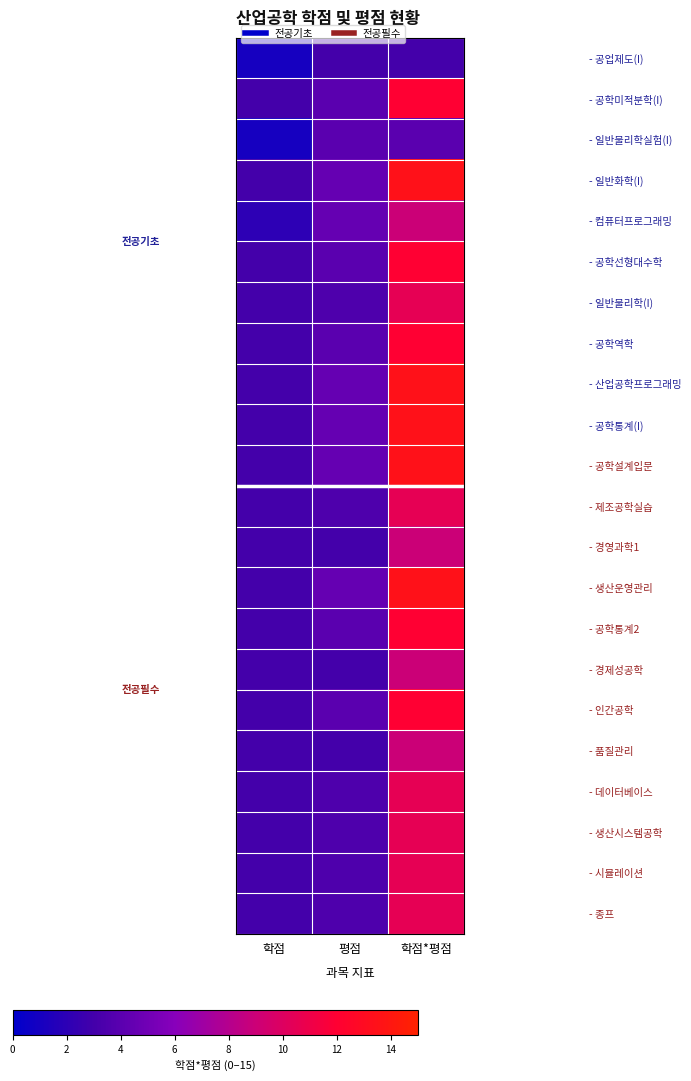

How many series are shown in this chart?

22